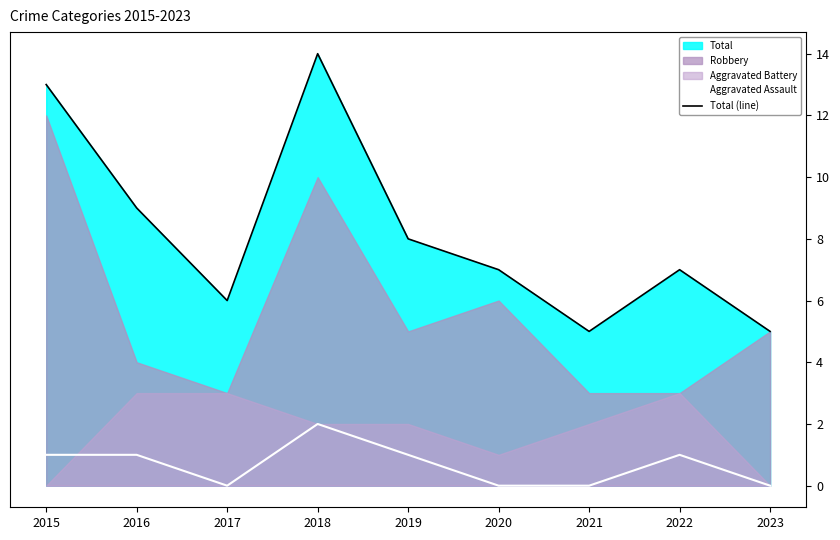

True or false: Total (line) and Aggravated Assault intersect in this chart.

False